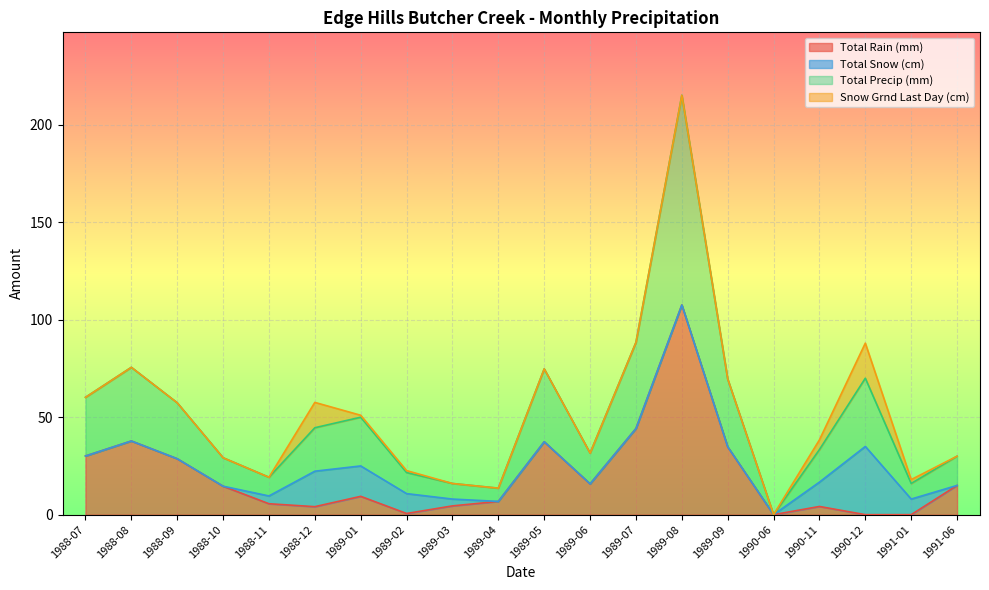

The Total Rain (mm) series shows 30.1 at 1988-07. True or false?

True